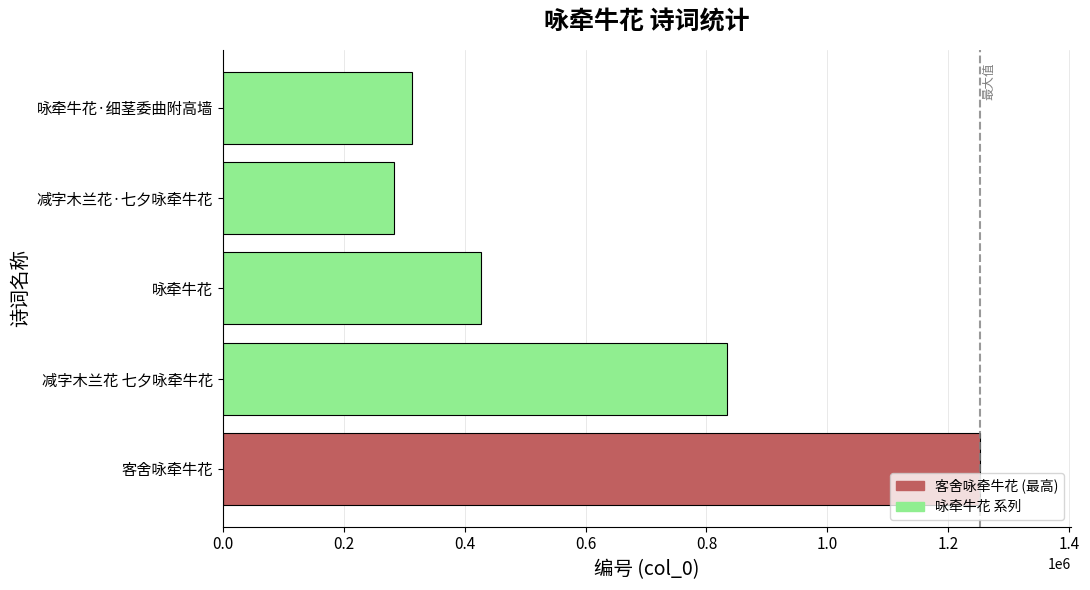

Are the bars grouped side by side (vs. stacked)?

No